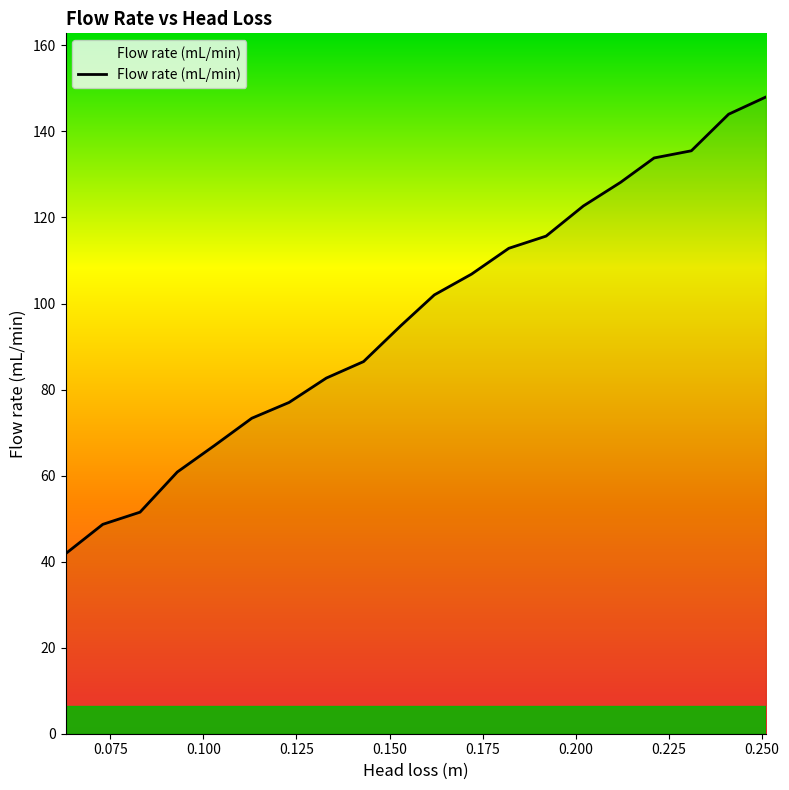

What is the difference between the maximum and minimum values?

106.2